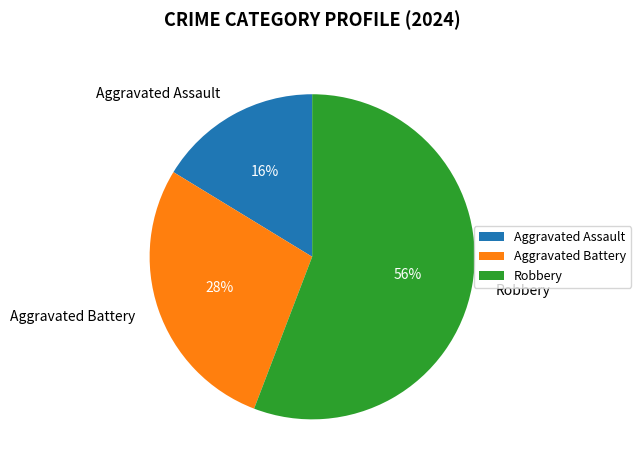

Rank the categories by value from lowest to highest.

Aggravated Assault, Aggravated Battery, Robbery